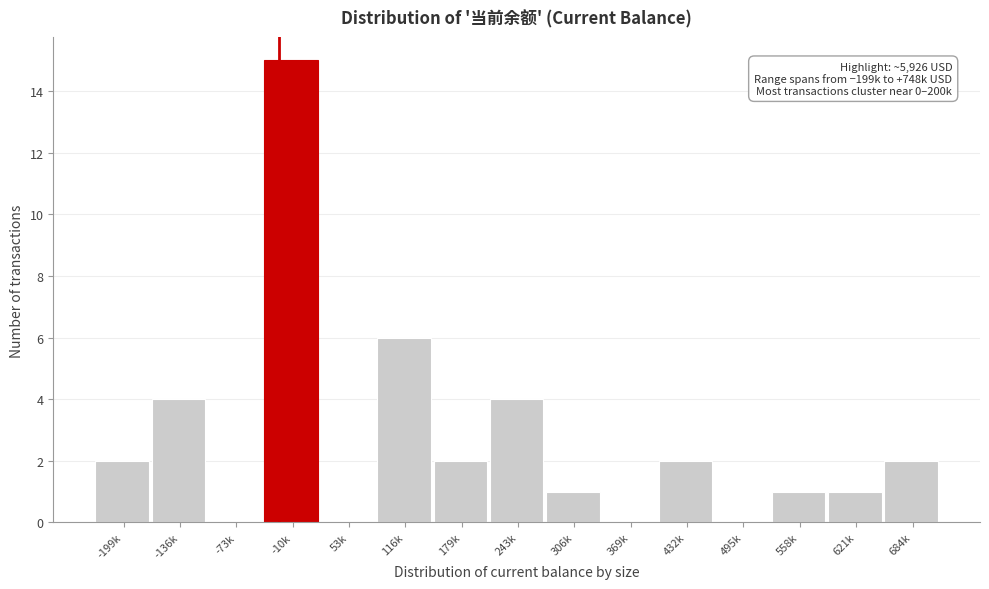

Reading left to right, transcribe all the data shown in this chart.

-199k=2	-136k=4	-73k=0	-10k=15	53k=0	116k=6	179k=2	243k=4	306k=1	369k=0	432k=2	495k=0	558k=1	621k=1	684k=2